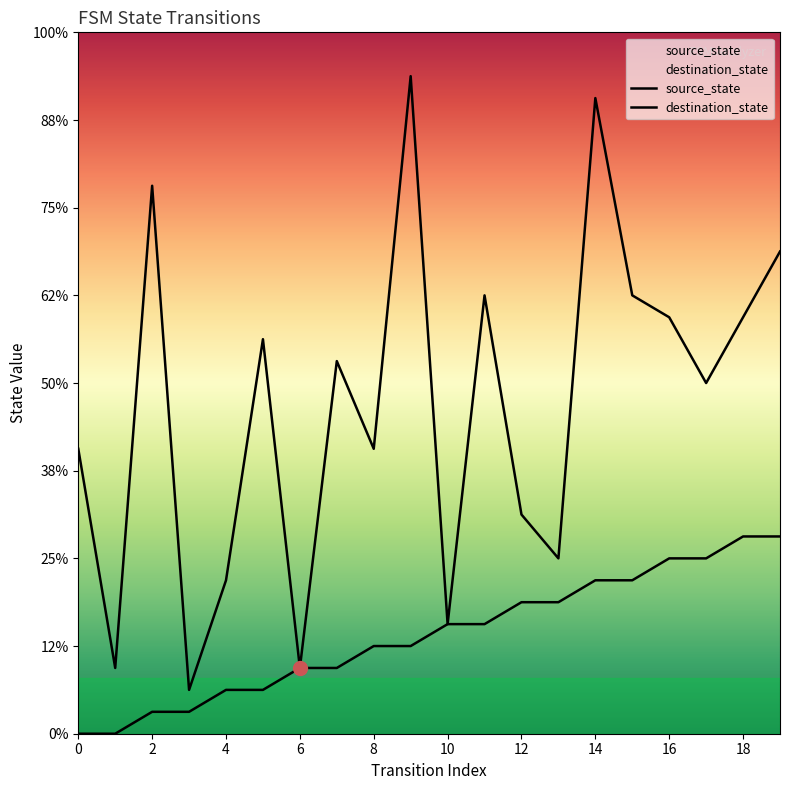

Read the destination_state value at 18, to the nearest 10.

30